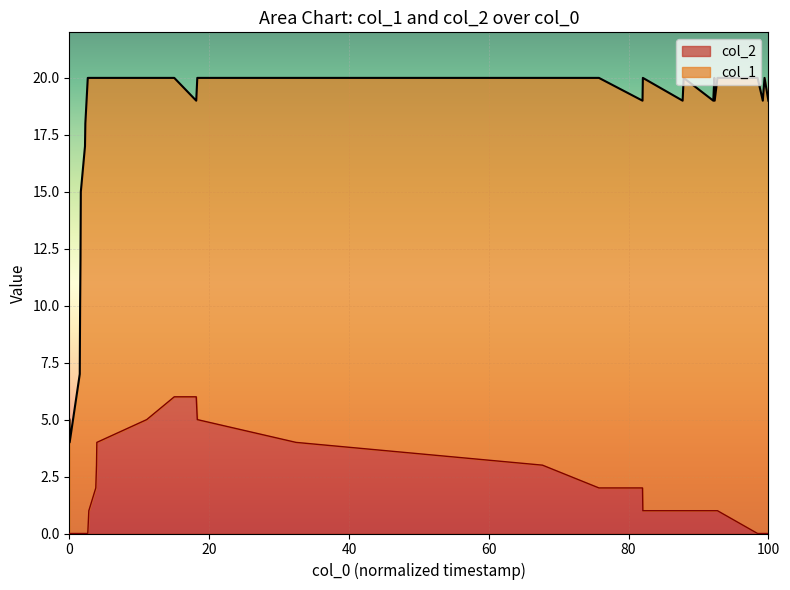

What is the value of the col_2 point at the 10th from the left?

1